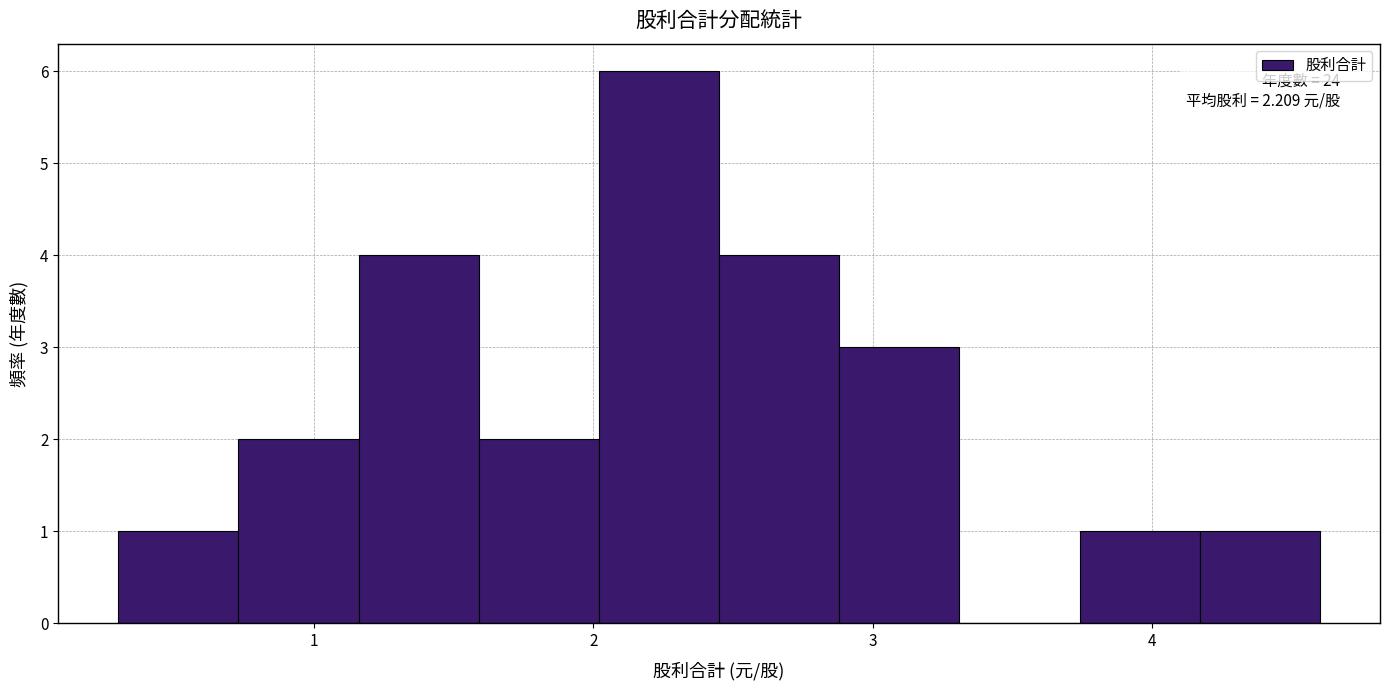

Over which range of the x-axis is the bar tallest?

2.02 to 2.45